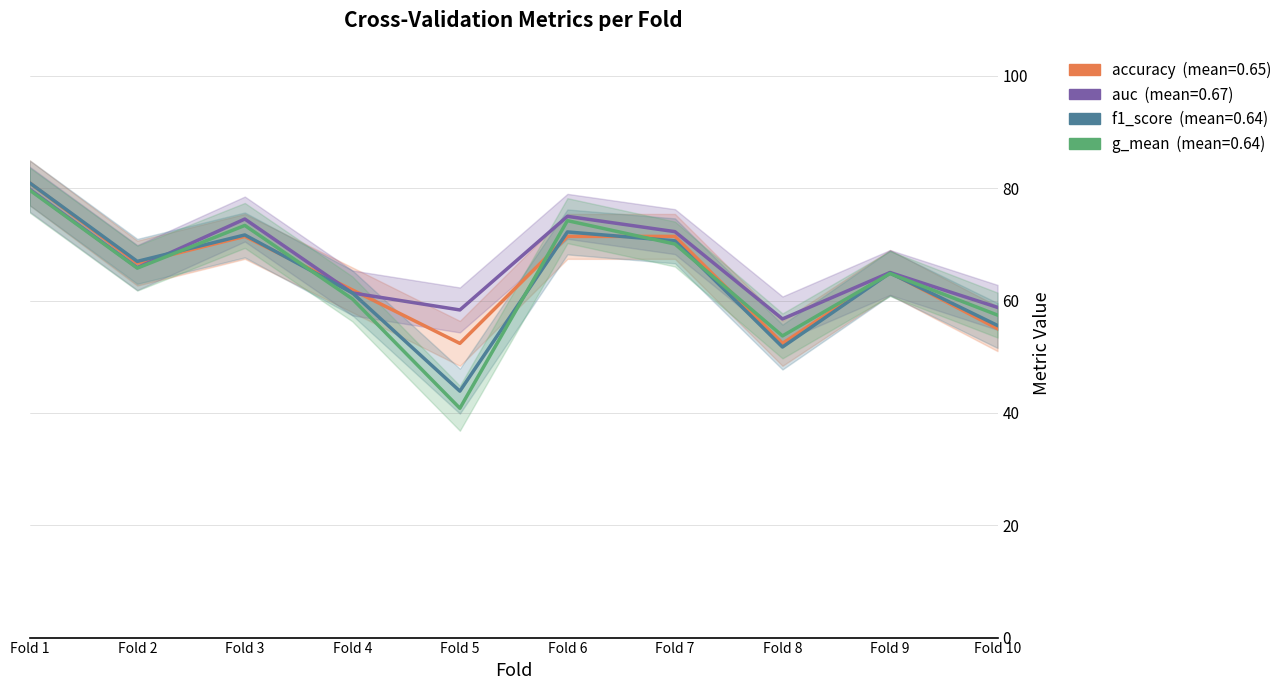

How many times do auc and f1_score cross each other?

3